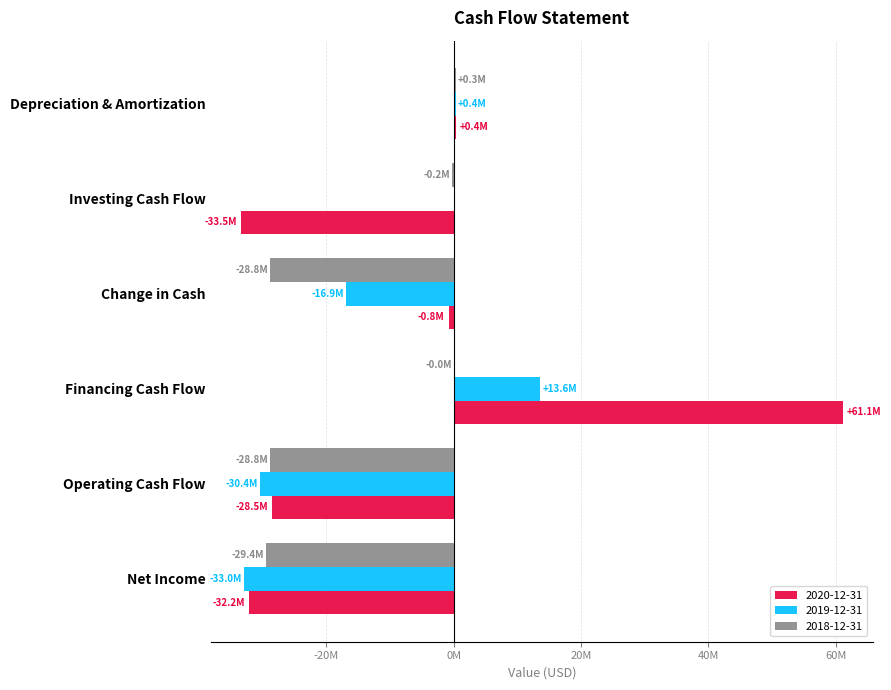

The 2018-12-31 series shows -28812000 at Operating Cash Flow. True or false?

True